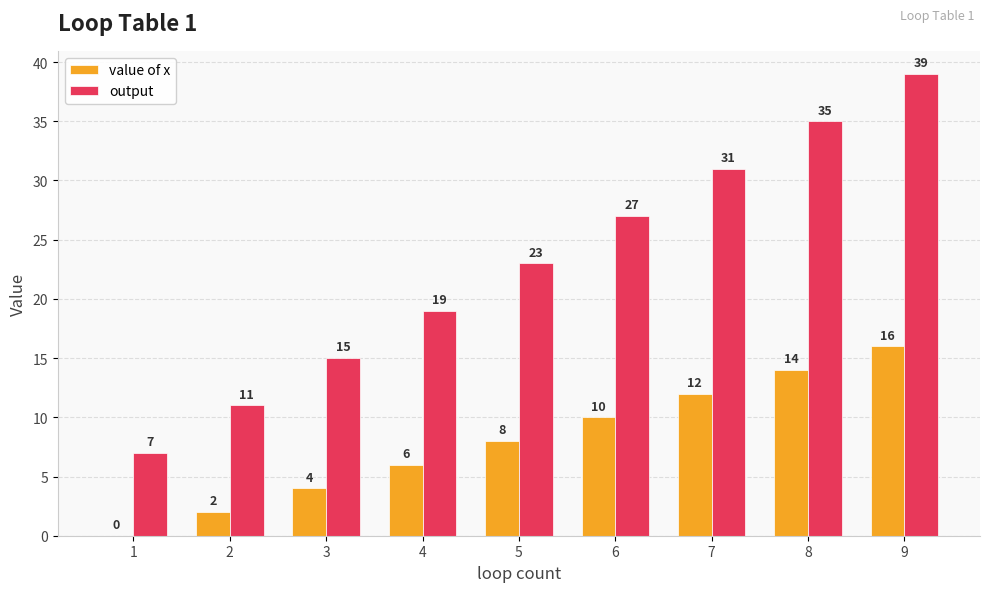

Is the value of value of x at 9 greater than the value of output at 2?

Yes